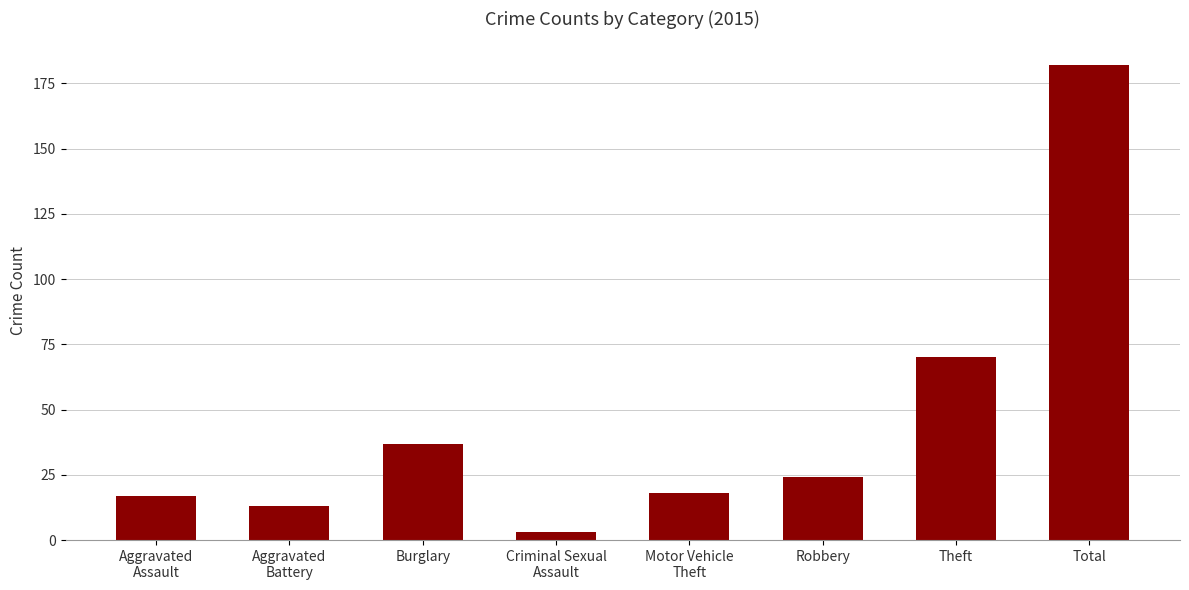

The value at Burglary is 22. True or false?

False